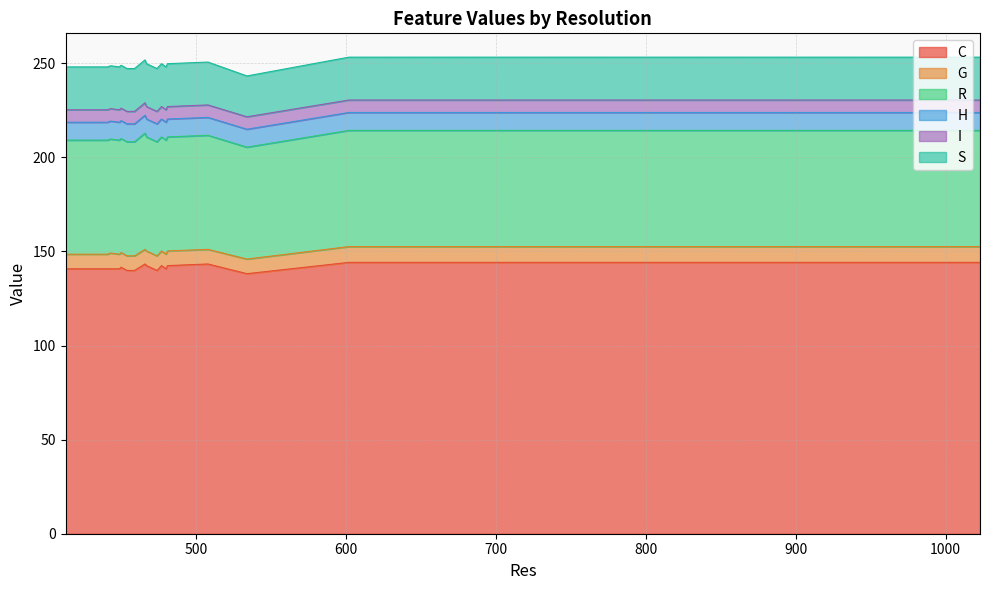

Rank the categories by R value from lowest to highest.

534, 508, 467, 477, 481, 450, 480, 459, 454, 474, 413, 449, 441, 452, 449, 443, 1023, 1023, 602, 466